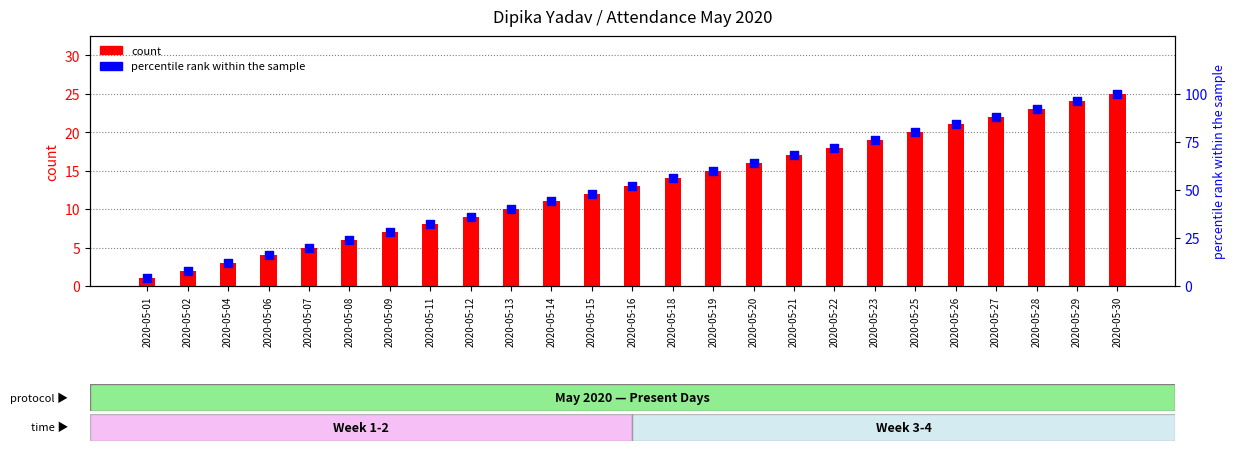

At which category is the sum across all series the highest?

2020-05-30